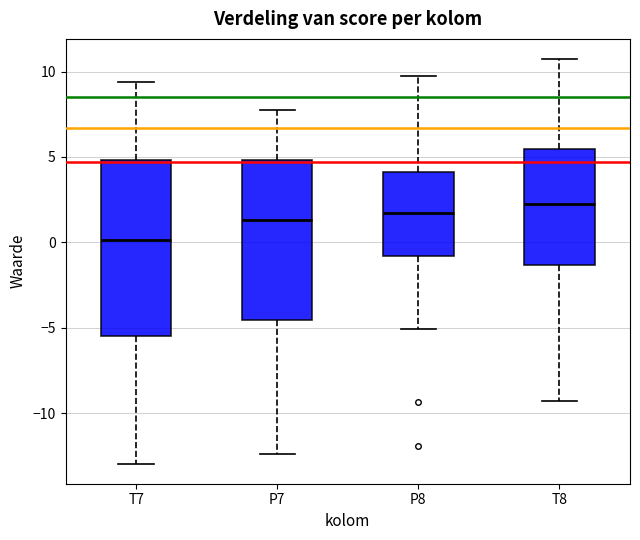

Where does the lower whisker of the box for P8 end on the y-axis? The values are not printed on the chart, so give them approximately, as read against the axis.

-5.0